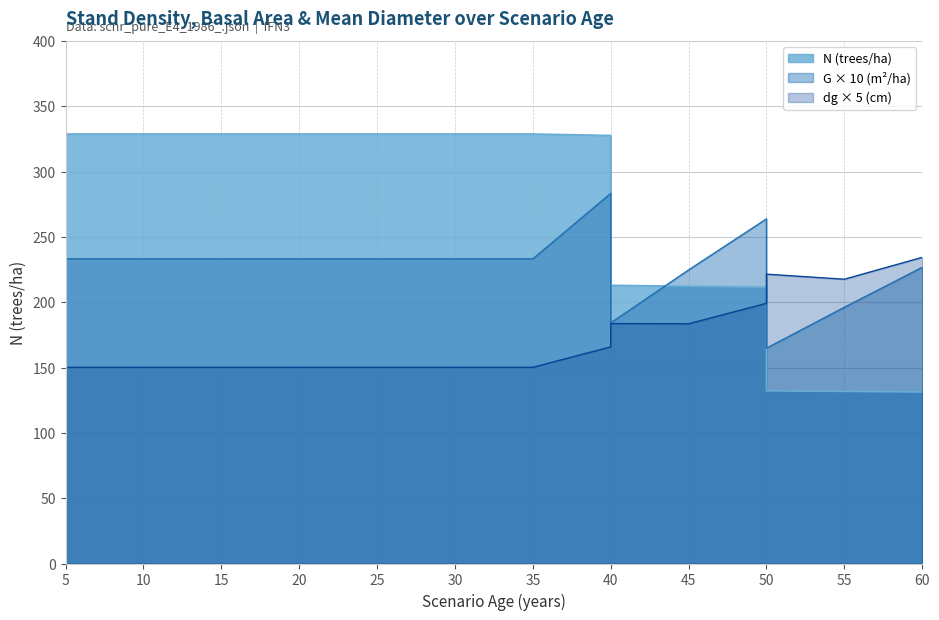

What is the average value of the G series?

228.1